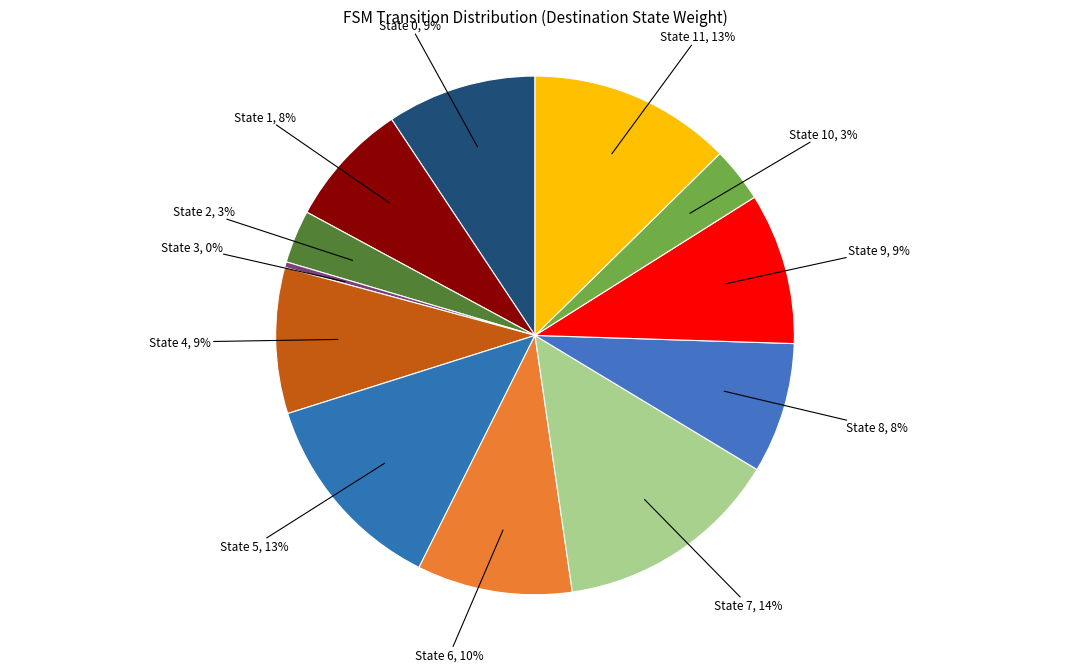

Count the number of slices in the pie.

12